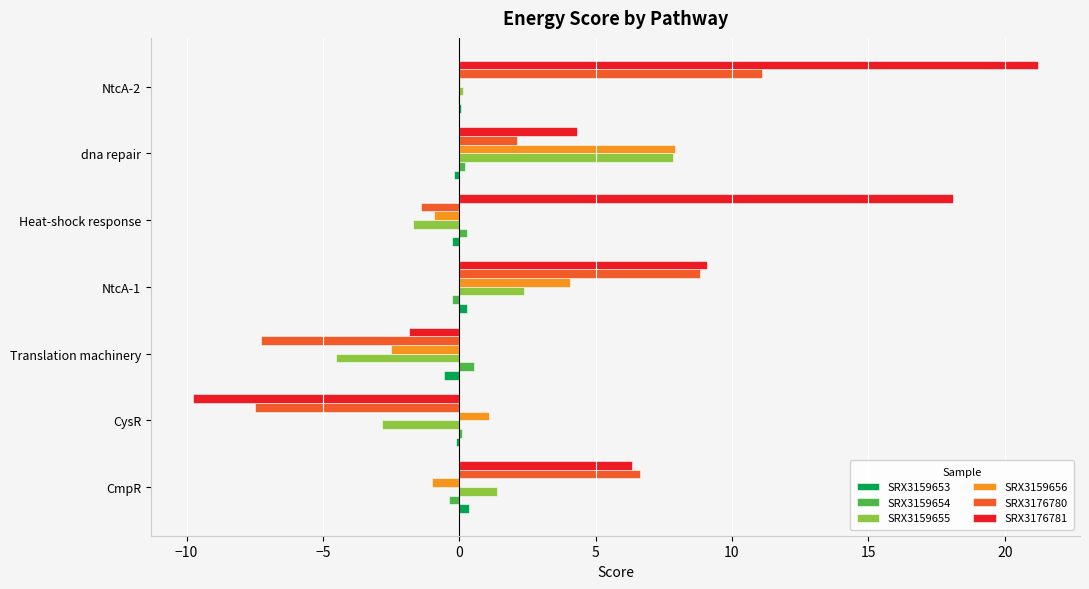

Which series has the largest total across all categories?

SRX3176781